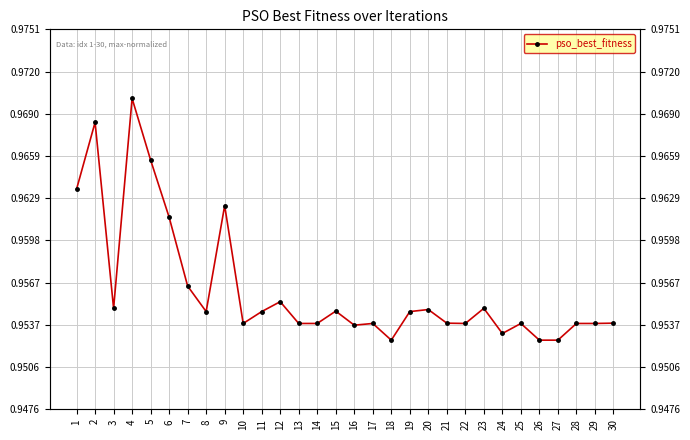

What is the maximum value shown in the chart?

1.0